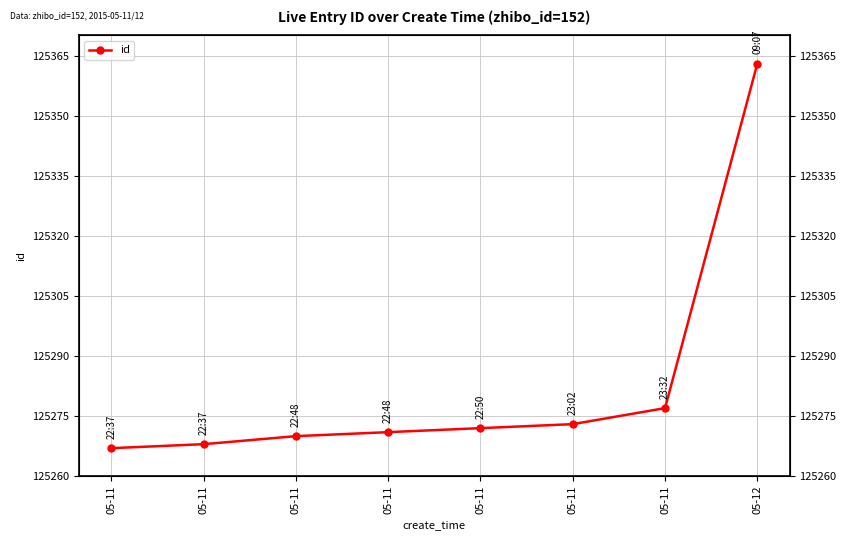

What is the average value?

125283